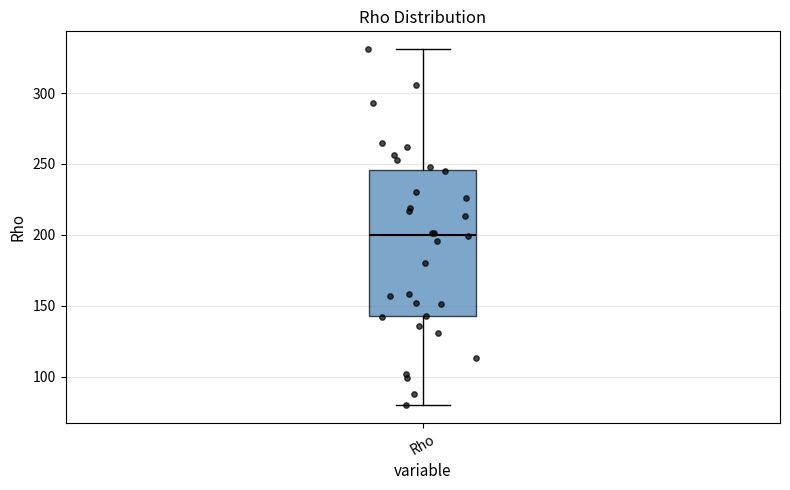

Transcribe this box plot: give where the median line is, the range the box spans, and where the two whiskers end, as read against the y-axis. The values are not printed on the chart, so give them approximately, as read against the axis.

median 200, box 145 to 245, whiskers 80 to 330